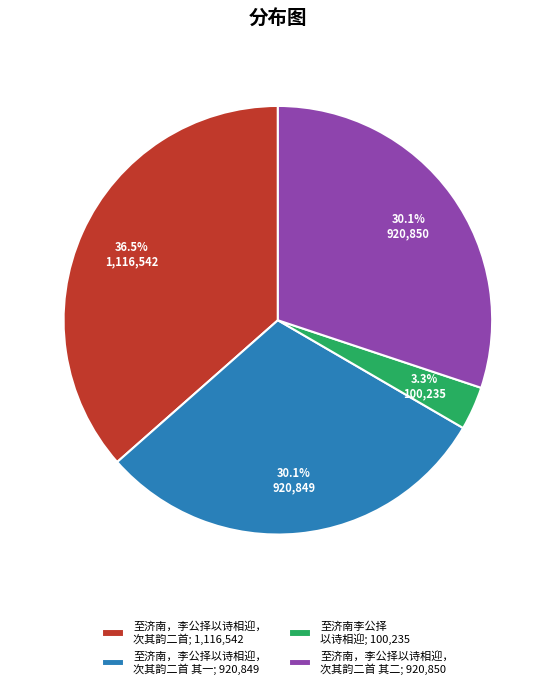

Is the sum of 至济南，李公择以诗相迎， 次其韵二首 其一; 920,849 and 至济南，李公择以诗相迎， 次其韵二首 其二; 920,850 greater than half?

Yes